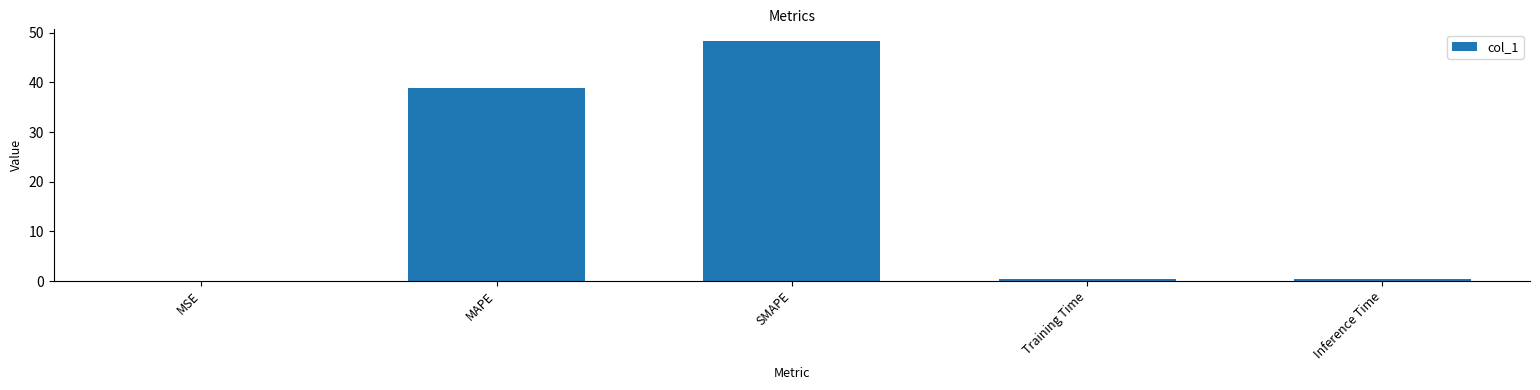

Between Training Time and MAPE, which is larger?

MAPE